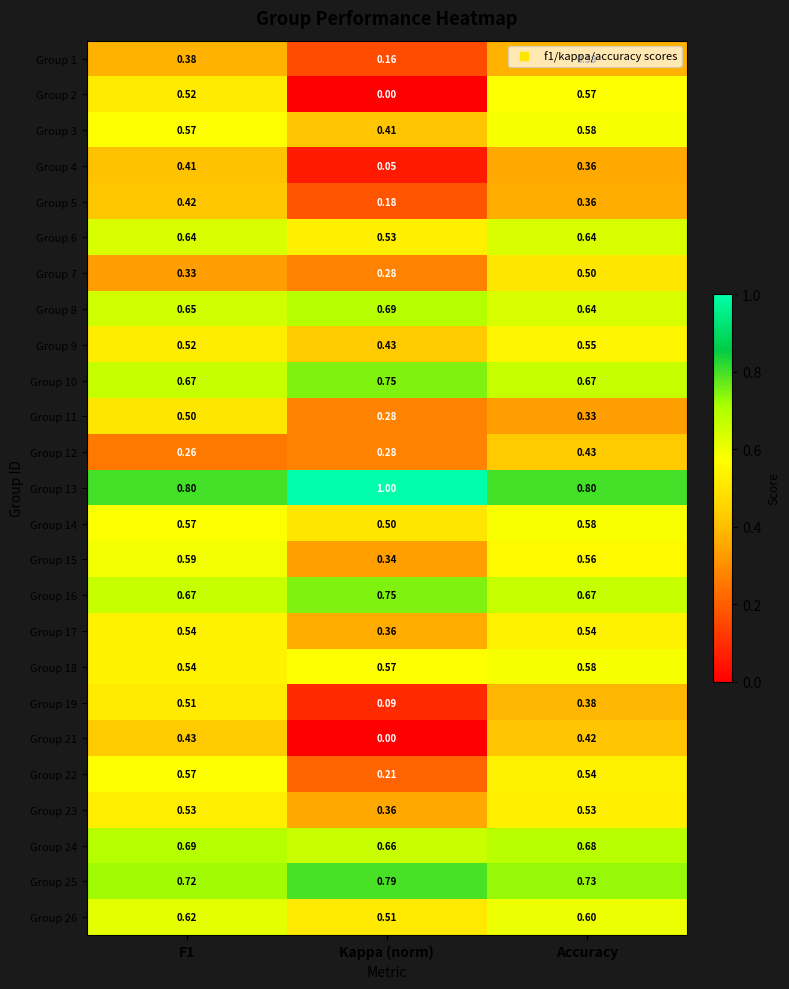

Which label corresponds to the smallest value in the chart?

Kappa (norm)